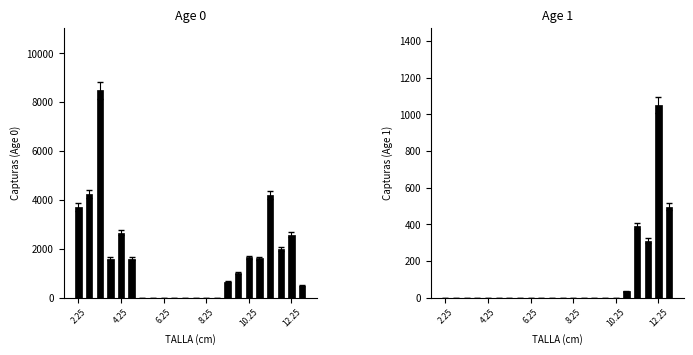

What is the average value of the Age 0 series?

1657.2